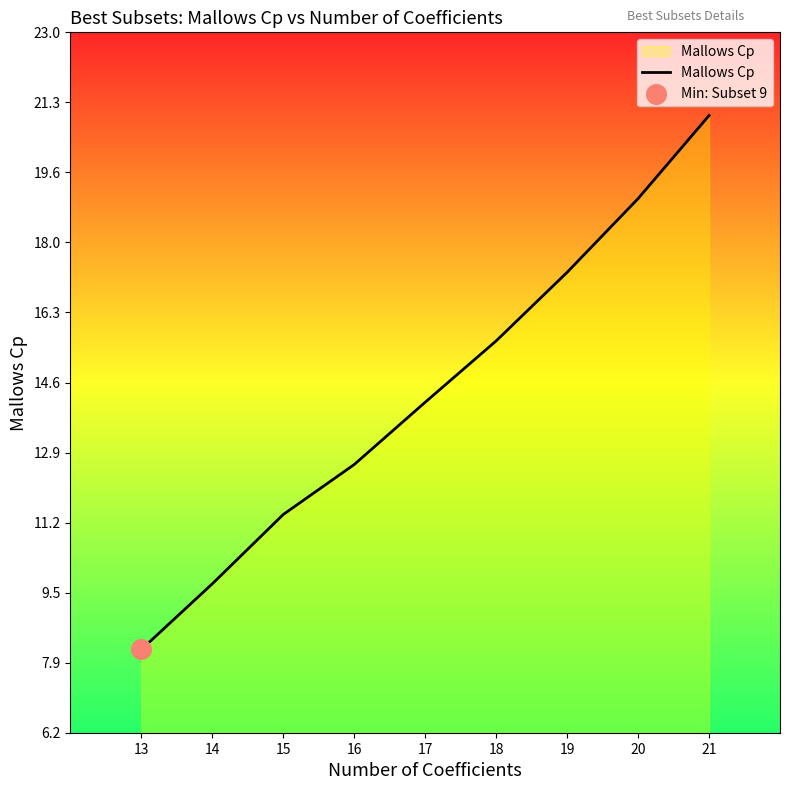

Which has a higher value, 15 or 21?

21